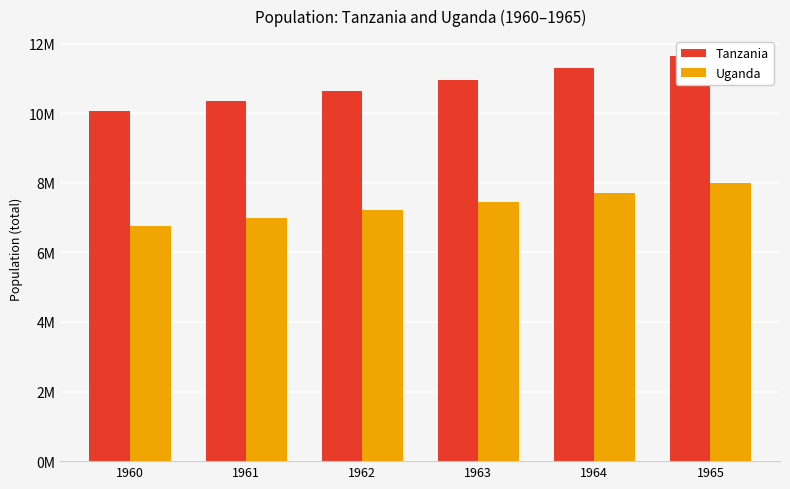

How many Tanzania values are between 10346695 and 11295675?

4